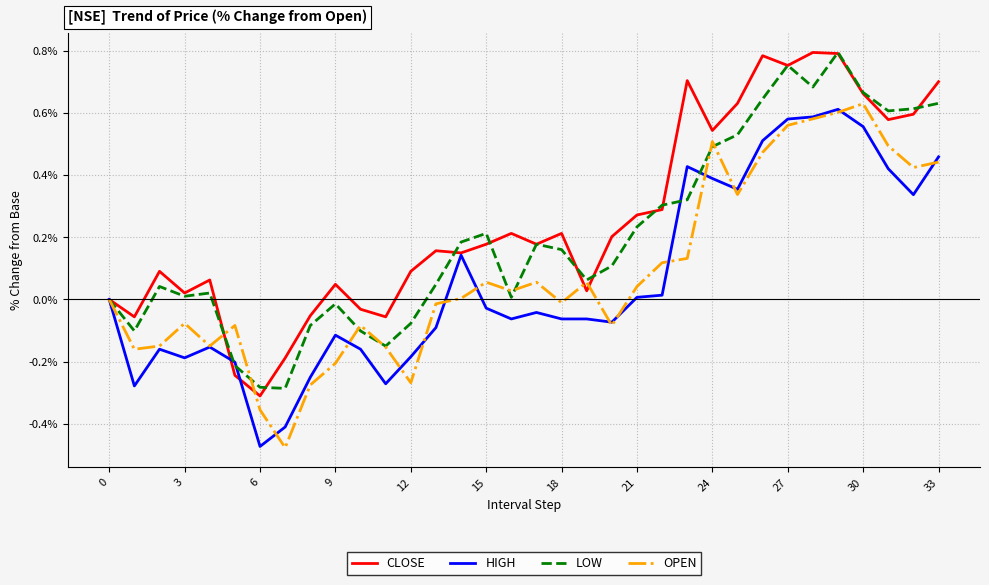

Does the chart have visible grid lines?

Yes